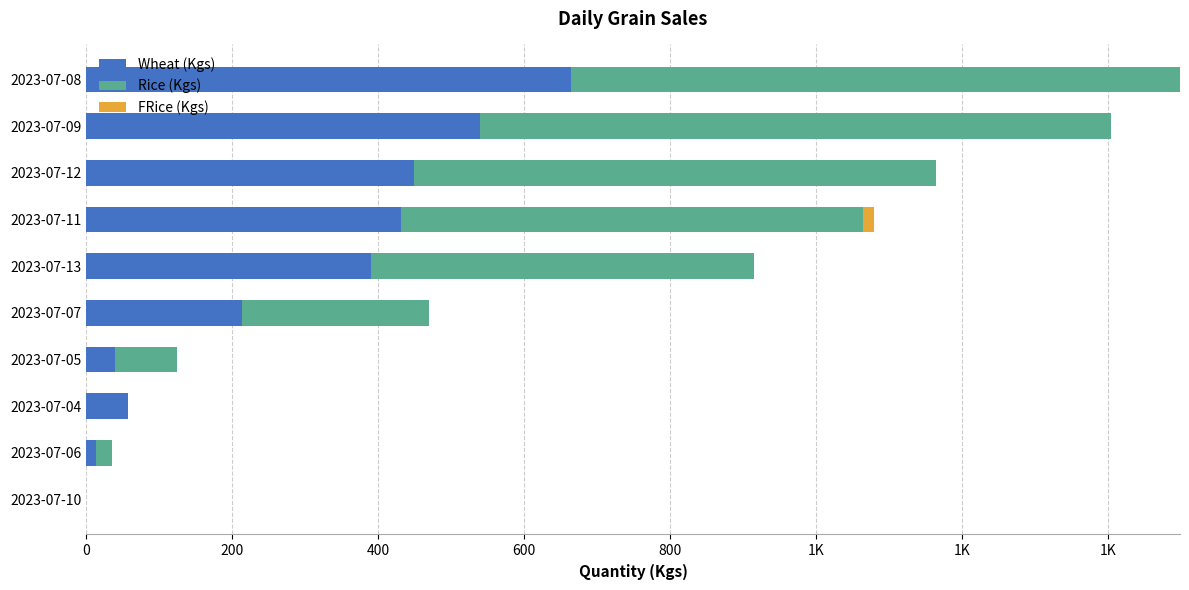

What is the sum of all Wheat (Kgs) values?

2802